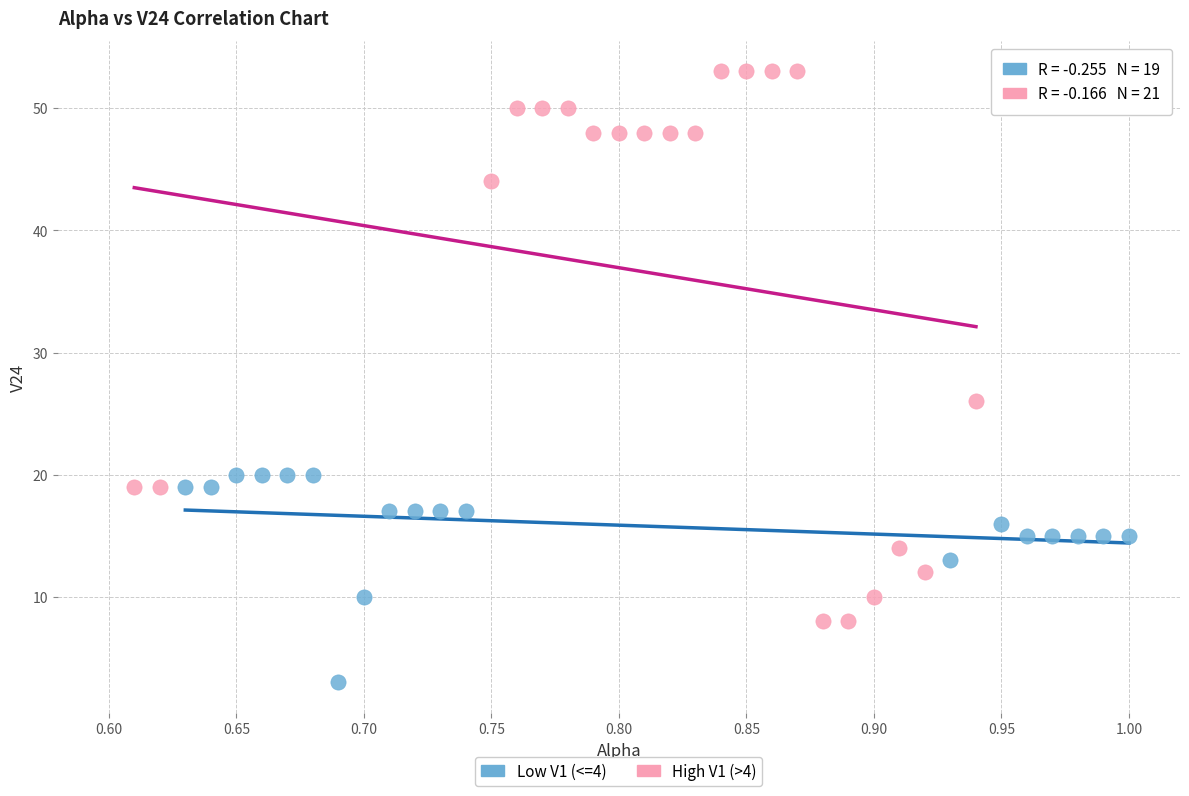

Which series contains the lowest Y value?

Low V1 (<=4)